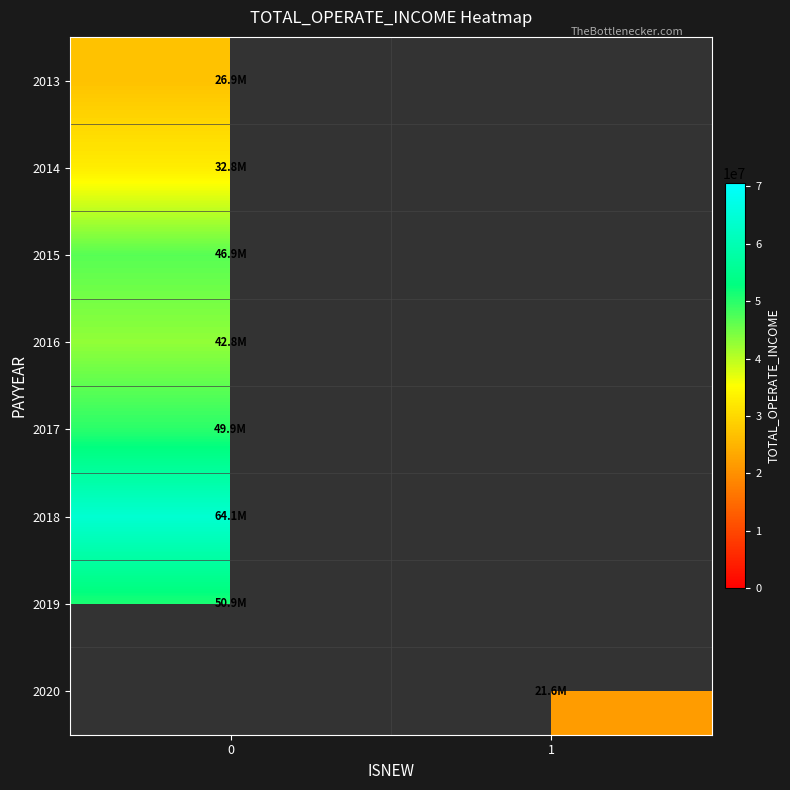

What is the difference between the highest and lowest values at 0?

37206289.1